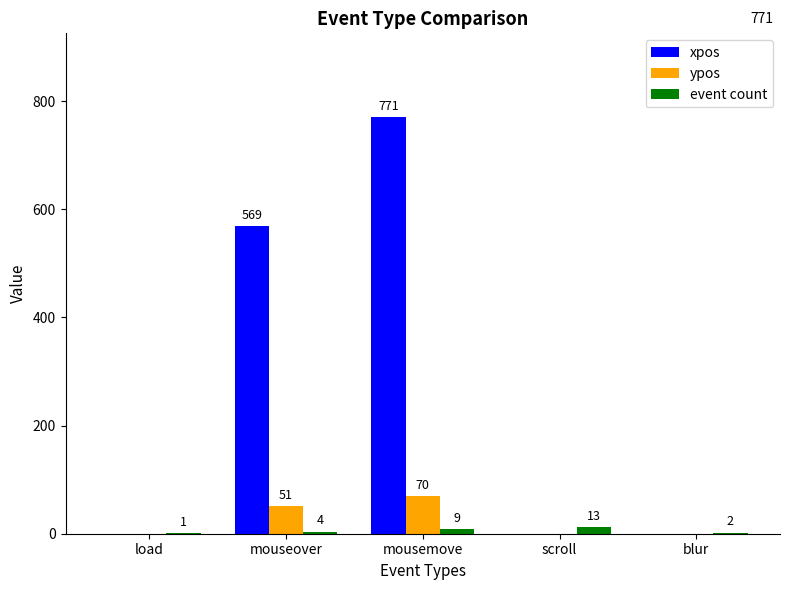

What is the sum of all ypos values?

121